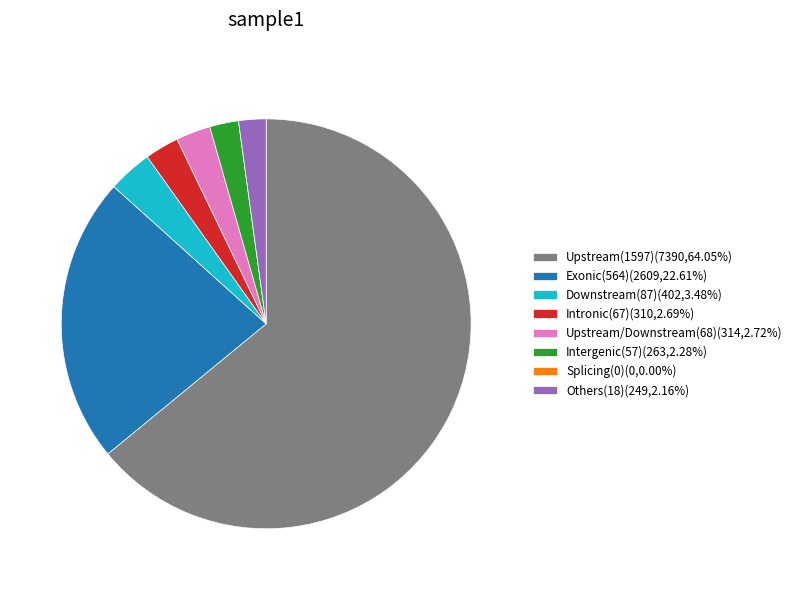

Approximately how many times larger is the value at Upstream/Downstream(68)(314,2.72%) compared to Intergenic(57)(263,2.28%)?

1.2